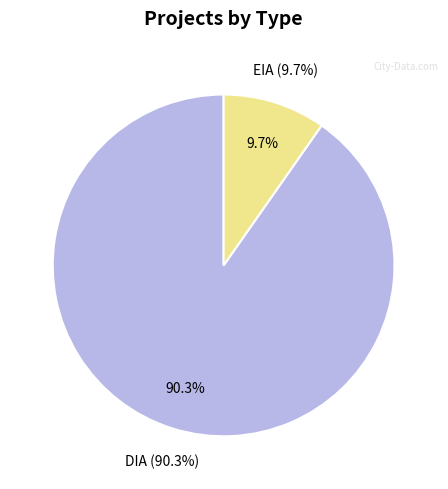

How many slices are in this pie chart?

2